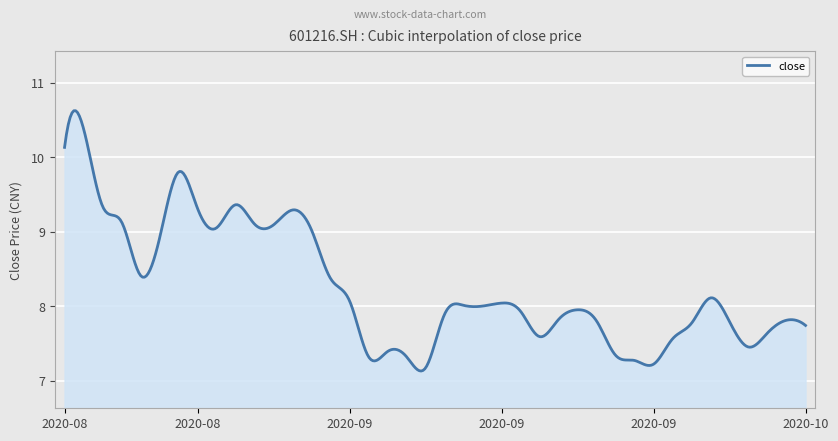

What is the smallest value displayed?

7.1